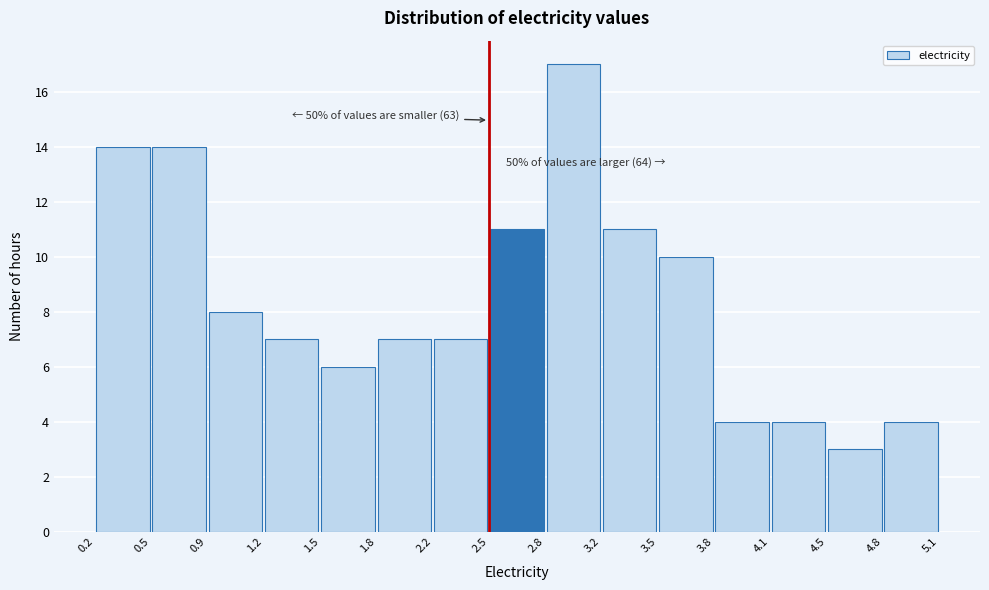

Which range on the x-axis has the tallest bar?

2.8 to 3.2